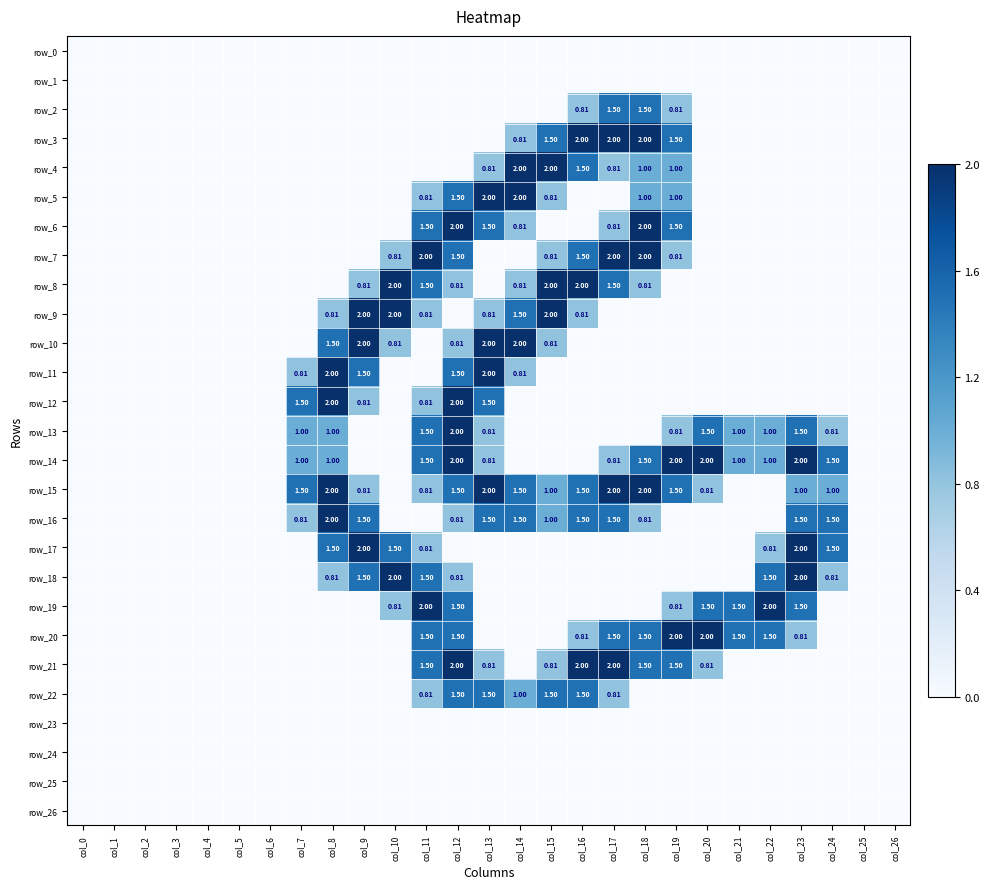

Reading right to left, transcribe all the data shown in this chart.

row_0: col_26=0.0	col_25=0.0	col_24=0.0	col_23=0.0	col_22=0.0	col_21=0.0	col_20=0.0	col_19=0.0	col_18=0.0	col_17=0.0	col_16=0.0	col_15=0.0	col_14=0.0	col_13=0.0	col_12=0.0	col_11=0.0	col_10=0.0	col_9=0.0	col_8=0.0	col_7=0.0	col_6=0.0	col_5=0.0	col_4=0.0	col_3=0.0	col_2=0.0	col_1=0.0	col_0=0.0
row_1: col_26=0.0	col_25=0.0	col_24=0.0	col_23=0.0	col_22=0.0	col_21=0.0	col_20=0.0	col_19=0.0	col_18=0.0	col_17=0.0	col_16=0.0	col_15=0.0	col_14=0.0	col_13=0.0	col_12=0.0	col_11=0.0	col_10=0.0	col_9=0.0	col_8=0.0	col_7=0.0	col_6=0.0	col_5=0.0	col_4=0.0	col_3=0.0	col_2=0.0	col_1=0.0	col_0=0.0
row_2: col_26=0.0	col_25=0.0	col_24=0.0	col_23=0.0	col_22=0.0	col_21=0.0	col_20=0.0	col_19=0.8	col_18=1.5	col_17=1.5	col_16=0.8	col_15=0.0	col_14=0.0	col_13=0.0	col_12=0.0	col_11=0.0	col_10=0.0	col_9=0.0	col_8=0.0	col_7=0.0	col_6=0.0	col_5=0.0	col_4=0.0	col_3=0.0	col_2=0.0	col_1=0.0	col_0=0.0
row_3: col_26=0.0	col_25=0.0	col_24=0.0	col_23=0.0	col_22=0.0	col_21=0.0	col_20=0.0	col_19=1.5	col_18=2.0	col_17=2.0	col_16=2.0	col_15=1.5	col_14=0.8	col_13=0.0	col_12=0.0	col_11=0.0	col_10=0.0	col_9=0.0	col_8=0.0	col_7=0.0	col_6=0.0	col_5=0.0	col_4=0.0	col_3=0.0	col_2=0.0	col_1=0.0	col_0=0.0
row_4: col_26=0.0	col_25=0.0	col_24=0.0	col_23=0.0	col_22=0.0	col_21=0.0	col_20=0.0	col_19=1.0	col_18=1.0	col_17=0.8	col_16=1.5	col_15=2.0	col_14=2.0	col_13=0.8	col_12=0.0	col_11=0.0	col_10=0.0	col_9=0.0	col_8=0.0	col_7=0.0	col_6=0.0	col_5=0.0	col_4=0.0	col_3=0.0	col_2=0.0	col_1=0.0	col_0=0.0
row_5: col_26=0.0	col_25=0.0	col_24=0.0	col_23=0.0	col_22=0.0	col_21=0.0	col_20=0.0	col_19=1.0	col_18=1.0	col_17=0.0	col_16=0.0	col_15=0.8	col_14=2.0	col_13=2.0	col_12=1.5	col_11=0.8	col_10=0.0	col_9=0.0	col_8=0.0	col_7=0.0	col_6=0.0	col_5=0.0	col_4=0.0	col_3=0.0	col_2=0.0	col_1=0.0	col_0=0.0
row_6: col_26=0.0	col_25=0.0	col_24=0.0	col_23=0.0	col_22=0.0	col_21=0.0	col_20=0.0	col_19=1.5	col_18=2.0	col_17=0.8	col_16=0.0	col_15=0.0	col_14=0.8	col_13=1.5	col_12=2.0	col_11=1.5	col_10=0.0	col_9=0.0	col_8=0.0	col_7=0.0	col_6=0.0	col_5=0.0	col_4=0.0	col_3=0.0	col_2=0.0	col_1=0.0	col_0=0.0
row_7: col_26=0.0	col_25=0.0	col_24=0.0	col_23=0.0	col_22=0.0	col_21=0.0	col_20=0.0	col_19=0.8	col_18=2.0	col_17=2.0	col_16=1.5	col_15=0.8	col_14=0.0	col_13=0.0	col_12=1.5	col_11=2.0	col_10=0.8	col_9=0.0	col_8=0.0	col_7=0.0	col_6=0.0	col_5=0.0	col_4=0.0	col_3=0.0	col_2=0.0	col_1=0.0	col_0=0.0
row_8: col_26=0.0	col_25=0.0	col_24=0.0	col_23=0.0	col_22=0.0	col_21=0.0	col_20=0.0	col_19=0.0	col_18=0.8	col_17=1.5	col_16=2.0	col_15=2.0	col_14=0.8	col_13=0.0	col_12=0.8	col_11=1.5	col_10=2.0	col_9=0.8	col_8=0.0	col_7=0.0	col_6=0.0	col_5=0.0	col_4=0.0	col_3=0.0	col_2=0.0	col_1=0.0	col_0=0.0
row_9: col_26=0.0	col_25=0.0	col_24=0.0	col_23=0.0	col_22=0.0	col_21=0.0	col_20=0.0	col_19=0.0	col_18=0.0	col_17=0.0	col_16=0.8	col_15=2.0	col_14=1.5	col_13=0.8	col_12=0.0	col_11=0.8	col_10=2.0	col_9=2.0	col_8=0.8	col_7=0.0	col_6=0.0	col_5=0.0	col_4=0.0	col_3=0.0	col_2=0.0	col_1=0.0	col_0=0.0
row_10: col_26=0.0	col_25=0.0	col_24=0.0	col_23=0.0	col_22=0.0	col_21=0.0	col_20=0.0	col_19=0.0	col_18=0.0	col_17=0.0	col_16=0.0	col_15=0.8	col_14=2.0	col_13=2.0	col_12=0.8	col_11=0.0	col_10=0.8	col_9=2.0	col_8=1.5	col_7=0.0	col_6=0.0	col_5=0.0	col_4=0.0	col_3=0.0	col_2=0.0	col_1=0.0	col_0=0.0
row_11: col_26=0.0	col_25=0.0	col_24=0.0	col_23=0.0	col_22=0.0	col_21=0.0	col_20=0.0	col_19=0.0	col_18=0.0	col_17=0.0	col_16=0.0	col_15=0.0	col_14=0.8	col_13=2.0	col_12=1.5	col_11=0.0	col_10=0.0	col_9=1.5	col_8=2.0	col_7=0.8	col_6=0.0	col_5=0.0	col_4=0.0	col_3=0.0	col_2=0.0	col_1=0.0	col_0=0.0
row_12: col_26=0.0	col_25=0.0	col_24=0.0	col_23=0.0	col_22=0.0	col_21=0.0	col_20=0.0	col_19=0.0	col_18=0.0	col_17=0.0	col_16=0.0	col_15=0.0	col_14=0.0	col_13=1.5	col_12=2.0	col_11=0.8	col_10=0.0	col_9=0.8	col_8=2.0	col_7=1.5	col_6=0.0	col_5=0.0	col_4=0.0	col_3=0.0	col_2=0.0	col_1=0.0	col_0=0.0
row_13: col_26=0.0	col_25=0.0	col_24=0.8	col_23=1.5	col_22=1.0	col_21=1.0	col_20=1.5	col_19=0.8	col_18=0.0	col_17=0.0	col_16=0.0	col_15=0.0	col_14=0.0	col_13=0.8	col_12=2.0	col_11=1.5	col_10=0.0	col_9=0.0	col_8=1.0	col_7=1.0	col_6=0.0	col_5=0.0	col_4=0.0	col_3=0.0	col_2=0.0	col_1=0.0	col_0=0.0
row_14: col_26=0.0	col_25=0.0	col_24=1.5	col_23=2.0	col_22=1.0	col_21=1.0	col_20=2.0	col_19=2.0	col_18=1.5	col_17=0.8	col_16=0.0	col_15=0.0	col_14=0.0	col_13=0.8	col_12=2.0	col_11=1.5	col_10=0.0	col_9=0.0	col_8=1.0	col_7=1.0	col_6=0.0	col_5=0.0	col_4=0.0	col_3=0.0	col_2=0.0	col_1=0.0	col_0=0.0
row_15: col_26=0.0	col_25=0.0	col_24=1.0	col_23=1.0	col_22=0.0	col_21=0.0	col_20=0.8	col_19=1.5	col_18=2.0	col_17=2.0	col_16=1.5	col_15=1.0	col_14=1.5	col_13=2.0	col_12=1.5	col_11=0.8	col_10=0.0	col_9=0.8	col_8=2.0	col_7=1.5	col_6=0.0	col_5=0.0	col_4=0.0	col_3=0.0	col_2=0.0	col_1=0.0	col_0=0.0
row_16: col_26=0.0	col_25=0.0	col_24=1.5	col_23=1.5	col_22=0.0	col_21=0.0	col_20=0.0	col_19=0.0	col_18=0.8	col_17=1.5	col_16=1.5	col_15=1.0	col_14=1.5	col_13=1.5	col_12=0.8	col_11=0.0	col_10=0.0	col_9=1.5	col_8=2.0	col_7=0.8	col_6=0.0	col_5=0.0	col_4=0.0	col_3=0.0	col_2=0.0	col_1=0.0	col_0=0.0
row_17: col_26=0.0	col_25=0.0	col_24=1.5	col_23=2.0	col_22=0.8	col_21=0.0	col_20=0.0	col_19=0.0	col_18=0.0	col_17=0.0	col_16=0.0	col_15=0.0	col_14=0.0	col_13=0.0	col_12=0.0	col_11=0.8	col_10=1.5	col_9=2.0	col_8=1.5	col_7=0.0	col_6=0.0	col_5=0.0	col_4=0.0	col_3=0.0	col_2=0.0	col_1=0.0	col_0=0.0
row_18: col_26=0.0	col_25=0.0	col_24=0.8	col_23=2.0	col_22=1.5	col_21=0.0	col_20=0.0	col_19=0.0	col_18=0.0	col_17=0.0	col_16=0.0	col_15=0.0	col_14=0.0	col_13=0.0	col_12=0.8	col_11=1.5	col_10=2.0	col_9=1.5	col_8=0.8	col_7=0.0	col_6=0.0	col_5=0.0	col_4=0.0	col_3=0.0	col_2=0.0	col_1=0.0	col_0=0.0
row_19: col_26=0.0	col_25=0.0	col_24=0.0	col_23=1.5	col_22=2.0	col_21=1.5	col_20=1.5	col_19=0.8	col_18=0.0	col_17=0.0	col_16=0.0	col_15=0.0	col_14=0.0	col_13=0.0	col_12=1.5	col_11=2.0	col_10=0.8	col_9=0.0	col_8=0.0	col_7=0.0	col_6=0.0	col_5=0.0	col_4=0.0	col_3=0.0	col_2=0.0	col_1=0.0	col_0=0.0
row_20: col_26=0.0	col_25=0.0	col_24=0.0	col_23=0.8	col_22=1.5	col_21=1.5	col_20=2.0	col_19=2.0	col_18=1.5	col_17=1.5	col_16=0.8	col_15=0.0	col_14=0.0	col_13=0.0	col_12=1.5	col_11=1.5	col_10=0.0	col_9=0.0	col_8=0.0	col_7=0.0	col_6=0.0	col_5=0.0	col_4=0.0	col_3=0.0	col_2=0.0	col_1=0.0	col_0=0.0
row_21: col_26=0.0	col_25=0.0	col_24=0.0	col_23=0.0	col_22=0.0	col_21=0.0	col_20=0.8	col_19=1.5	col_18=1.5	col_17=2.0	col_16=2.0	col_15=0.8	col_14=0.0	col_13=0.8	col_12=2.0	col_11=1.5	col_10=0.0	col_9=0.0	col_8=0.0	col_7=0.0	col_6=0.0	col_5=0.0	col_4=0.0	col_3=0.0	col_2=0.0	col_1=0.0	col_0=0.0
row_22: col_26=0.0	col_25=0.0	col_24=0.0	col_23=0.0	col_22=0.0	col_21=0.0	col_20=0.0	col_19=0.0	col_18=0.0	col_17=0.8	col_16=1.5	col_15=1.5	col_14=1.0	col_13=1.5	col_12=1.5	col_11=0.8	col_10=0.0	col_9=0.0	col_8=0.0	col_7=0.0	col_6=0.0	col_5=0.0	col_4=0.0	col_3=0.0	col_2=0.0	col_1=0.0	col_0=0.0
row_23: col_26=0.0	col_25=0.0	col_24=0.0	col_23=0.0	col_22=0.0	col_21=0.0	col_20=0.0	col_19=0.0	col_18=0.0	col_17=0.0	col_16=0.0	col_15=0.0	col_14=0.0	col_13=0.0	col_12=0.0	col_11=0.0	col_10=0.0	col_9=0.0	col_8=0.0	col_7=0.0	col_6=0.0	col_5=0.0	col_4=0.0	col_3=0.0	col_2=0.0	col_1=0.0	col_0=0.0
row_24: col_26=0.0	col_25=0.0	col_24=0.0	col_23=0.0	col_22=0.0	col_21=0.0	col_20=0.0	col_19=0.0	col_18=0.0	col_17=0.0	col_16=0.0	col_15=0.0	col_14=0.0	col_13=0.0	col_12=0.0	col_11=0.0	col_10=0.0	col_9=0.0	col_8=0.0	col_7=0.0	col_6=0.0	col_5=0.0	col_4=0.0	col_3=0.0	col_2=0.0	col_1=0.0	col_0=0.0
row_25: col_26=0.0	col_25=0.0	col_24=0.0	col_23=0.0	col_22=0.0	col_21=0.0	col_20=0.0	col_19=0.0	col_18=0.0	col_17=0.0	col_16=0.0	col_15=0.0	col_14=0.0	col_13=0.0	col_12=0.0	col_11=0.0	col_10=0.0	col_9=0.0	col_8=0.0	col_7=0.0	col_6=0.0	col_5=0.0	col_4=0.0	col_3=0.0	col_2=0.0	col_1=0.0	col_0=0.0
row_26: col_26=0.0	col_25=0.0	col_24=0.0	col_23=0.0	col_22=0.0	col_21=0.0	col_20=0.0	col_19=0.0	col_18=0.0	col_17=0.0	col_16=0.0	col_15=0.0	col_14=0.0	col_13=0.0	col_12=0.0	col_11=0.0	col_10=0.0	col_9=0.0	col_8=0.0	col_7=0.0	col_6=0.0	col_5=0.0	col_4=0.0	col_3=0.0	col_2=0.0	col_1=0.0	col_0=0.0